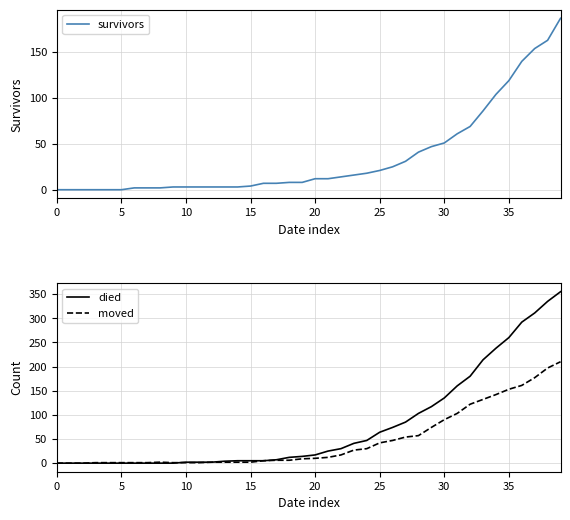

What is the highest value of the survivors series?

187